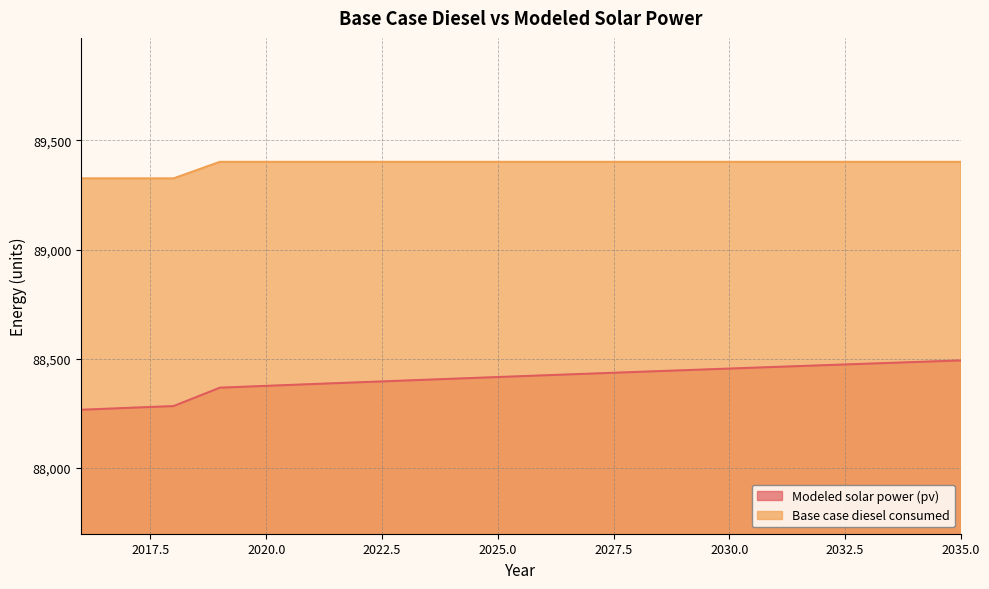

What is the difference between the maximum and minimum values in the Base case diesel consumed series?

75.9